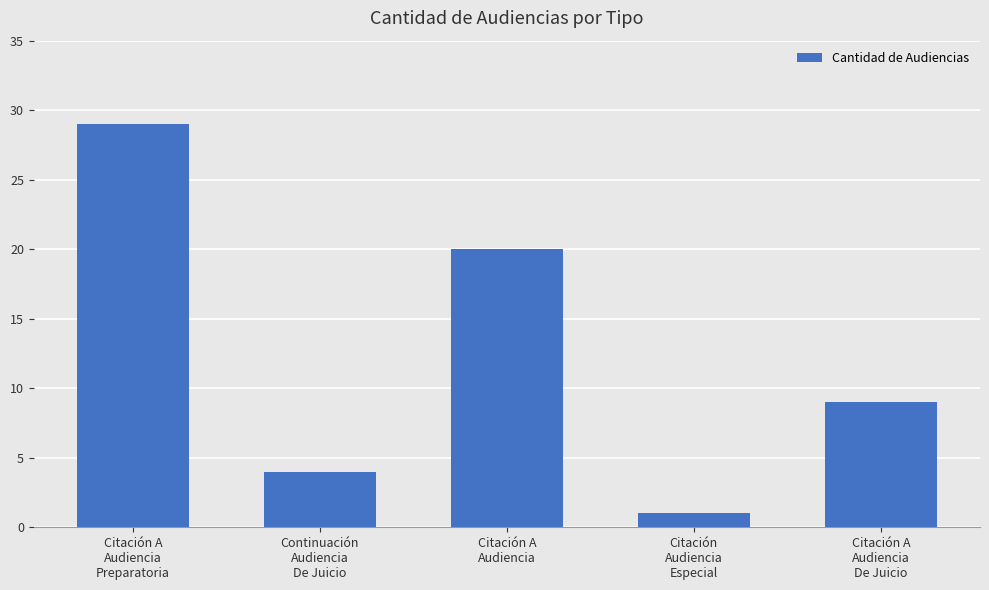

Reading left to right, extract all data points from this chart.

Citación A
Audiencia
Preparatoria=29	Continuación
Audiencia
De Juicio=4	Citación A
Audiencia=20	Citación
Audiencia
Especial=1	Citación A
Audiencia
De Juicio=9